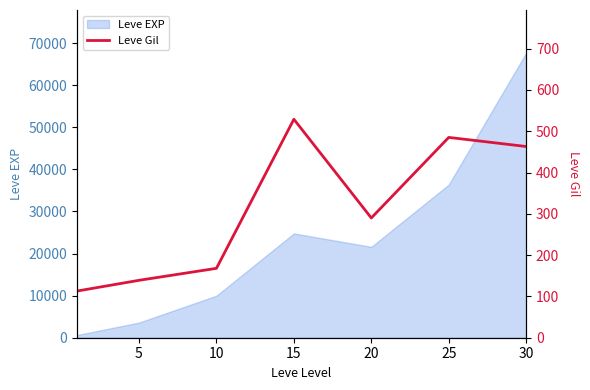

Where does the data first go above 290?

15